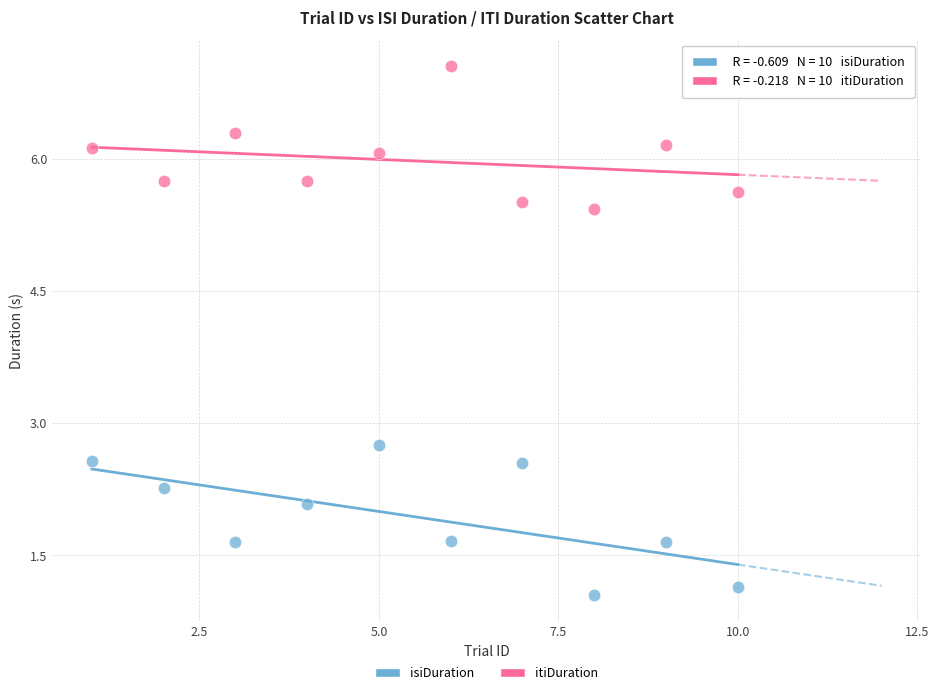

Which series has the largest Y range (max minus min)?

isiDuration